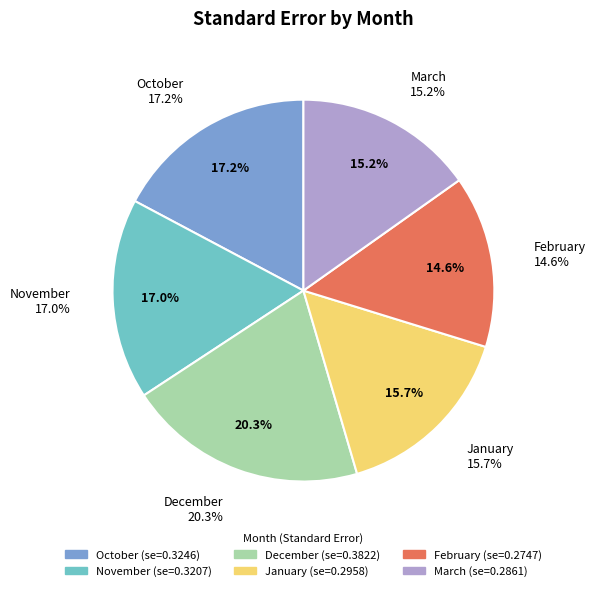

To the nearest percent, what portion does October represent?

17%